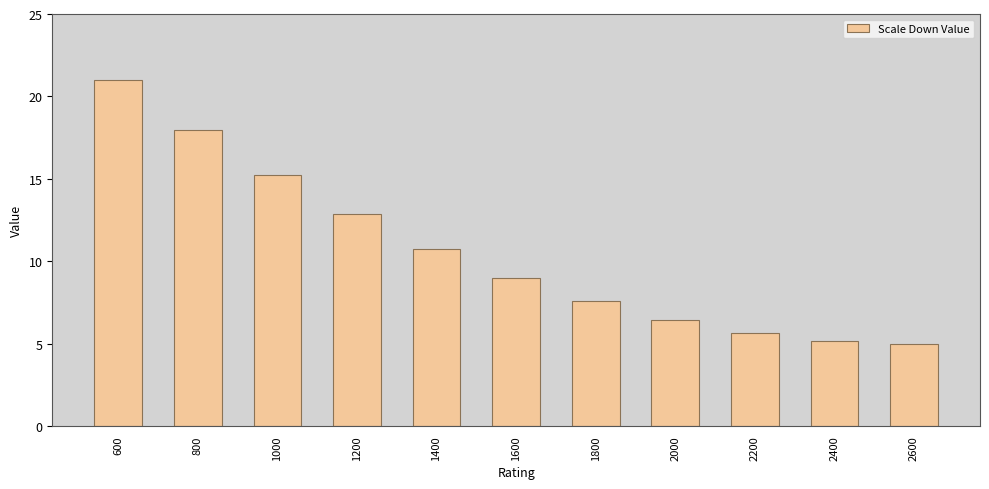

At which label does the data first exceed 9?

600